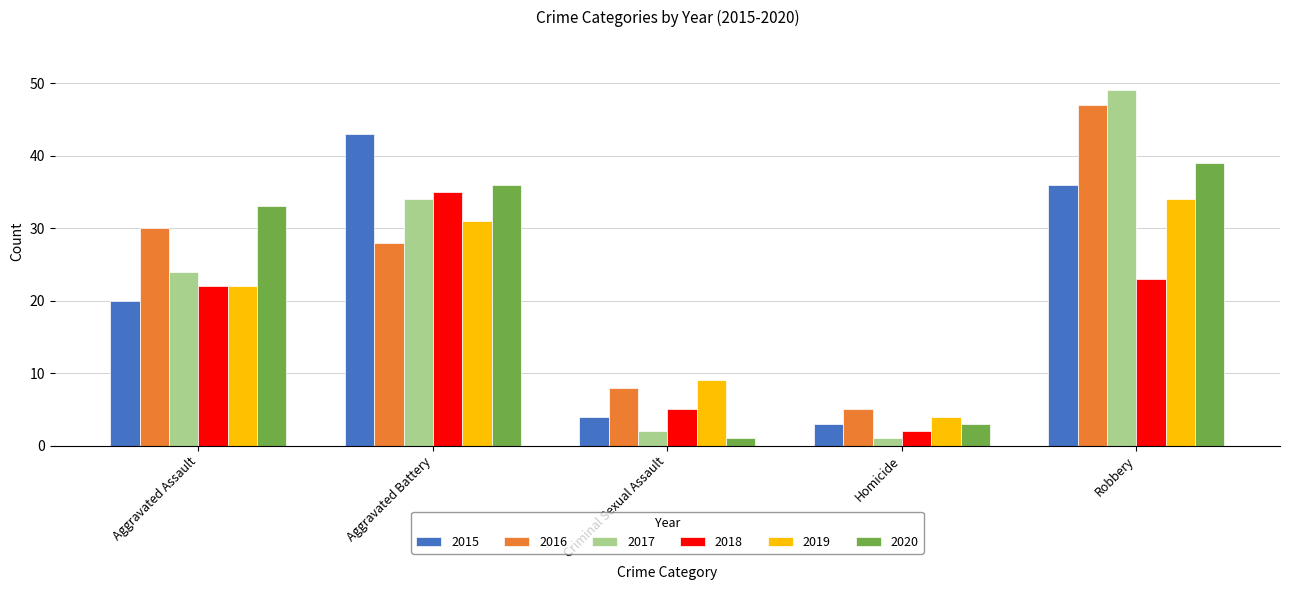

How many data points in 2015 are less than 20?

2